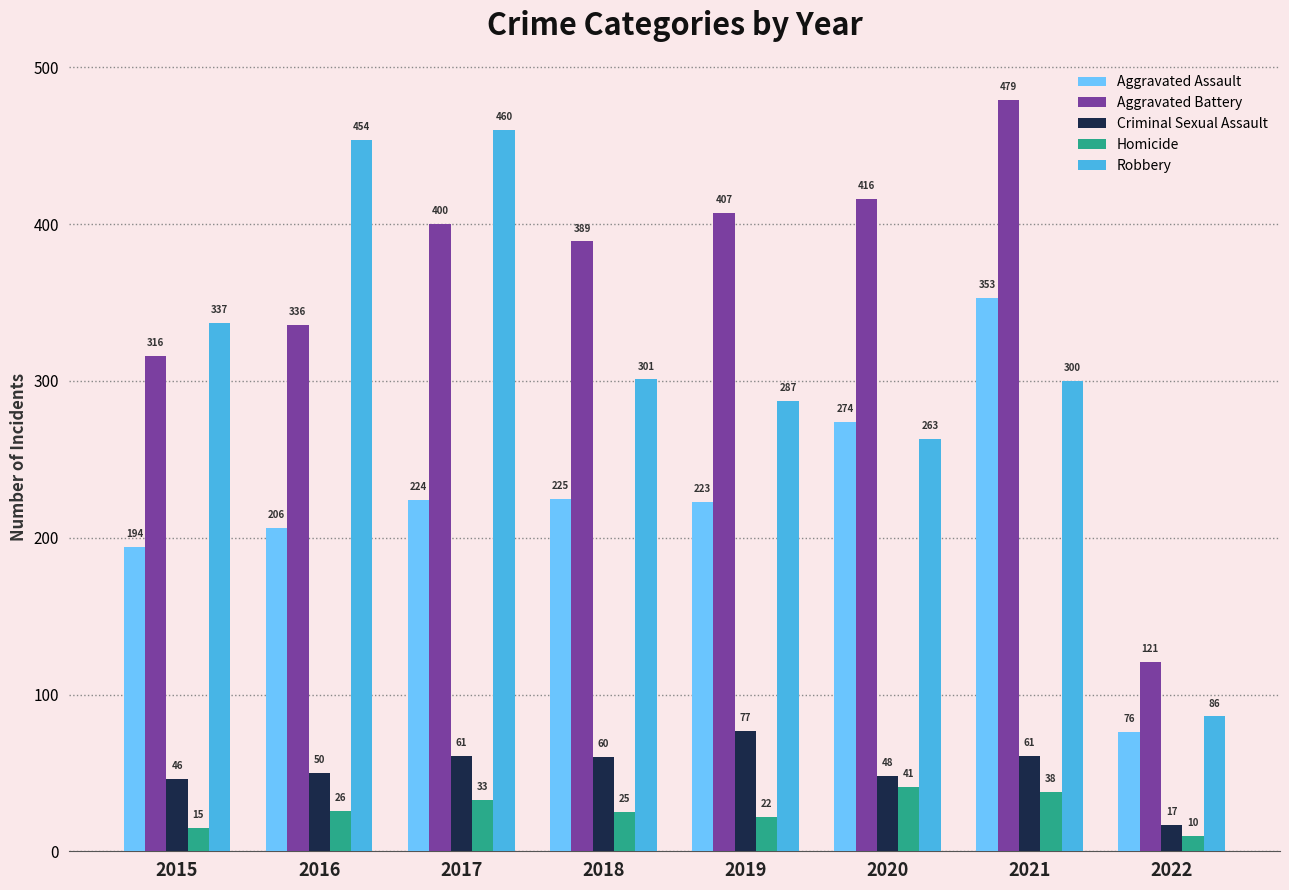

Which series changed the most between 2020 and 2021?

Aggravated Assault